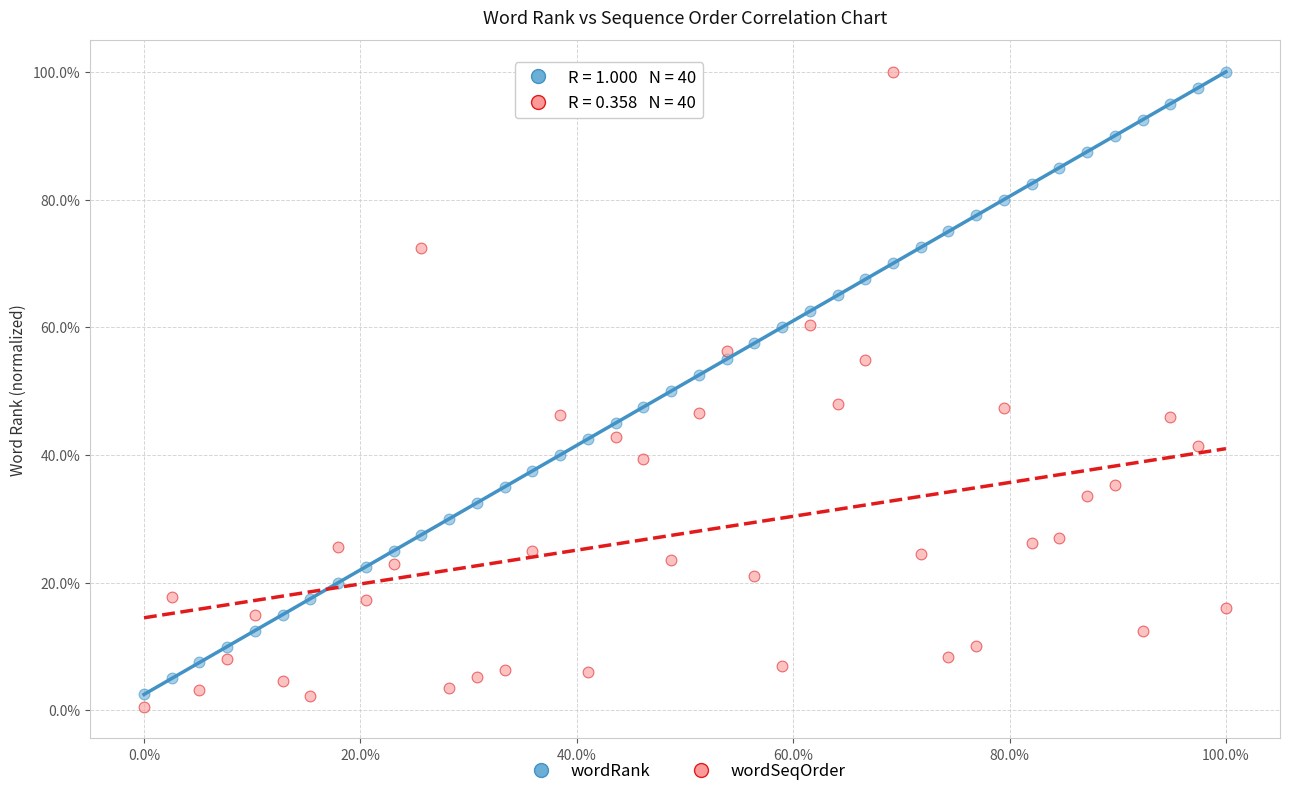

What are all the series names shown in the legend?

wordRank, wordSeqOrder